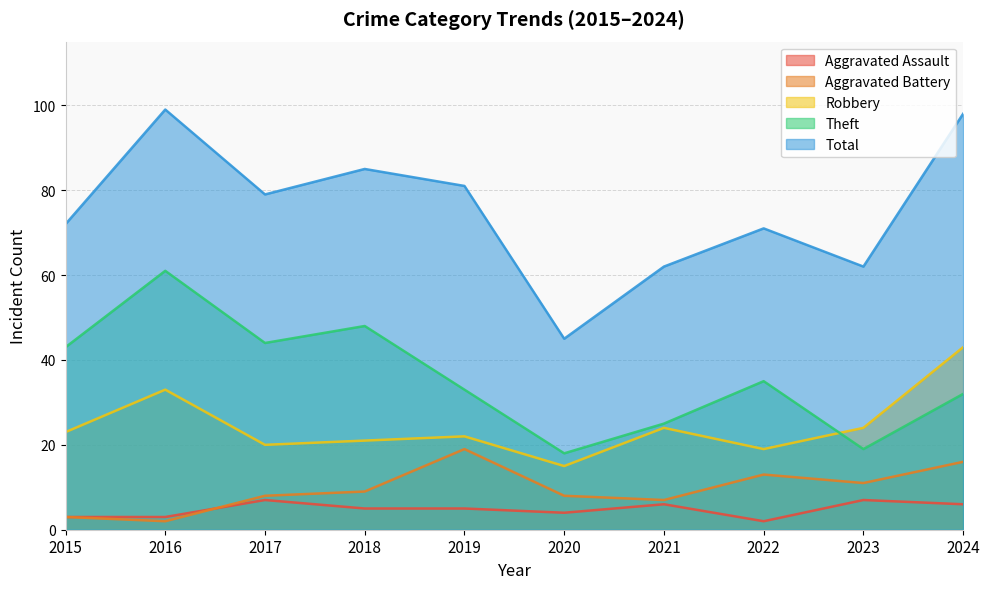

At which category does Total reach its first local peak?

2016